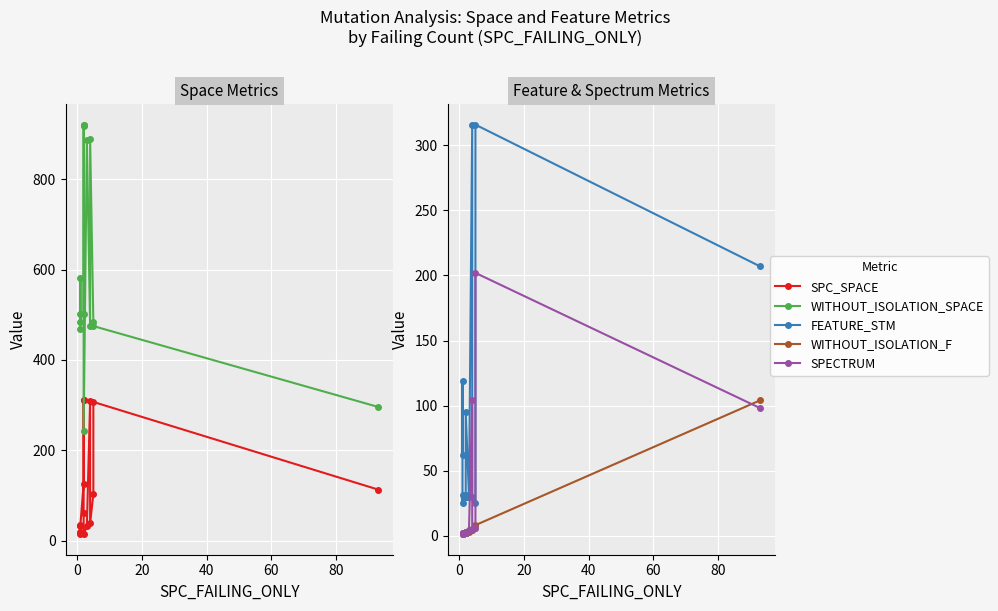

The SPECTRUM series shows 3 at 40. True or false?

False